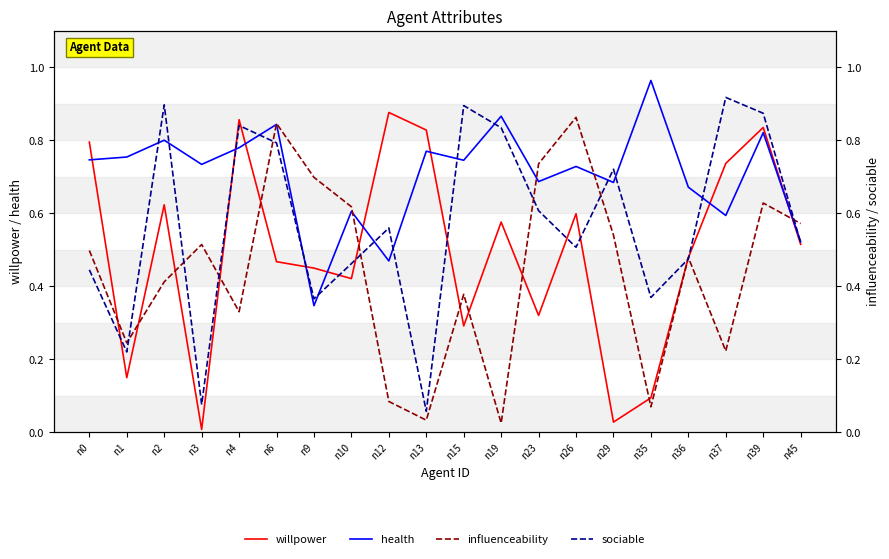

Where is health nearest to the value 0?

n9